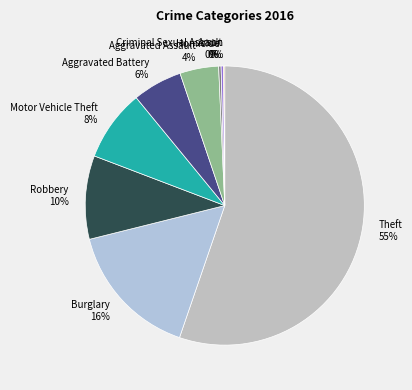

Which category has the biggest portion of the pie?

Theft 55%